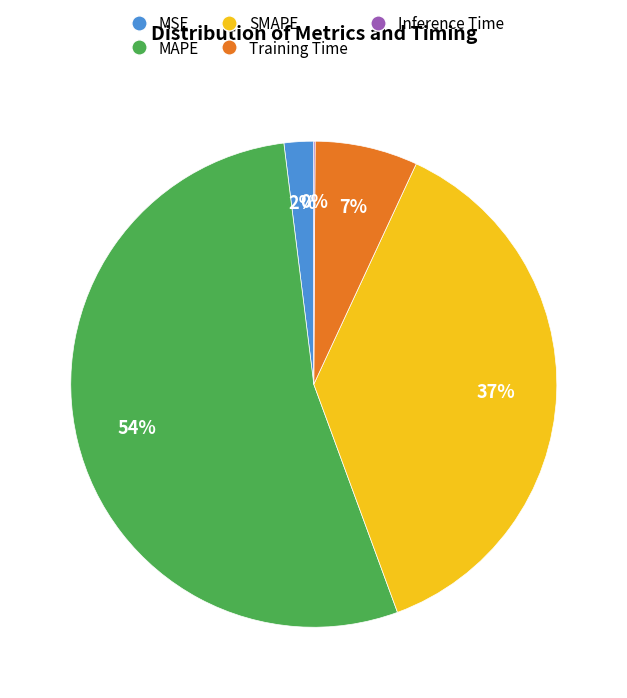

Is there a majority slice in this chart?

Yes